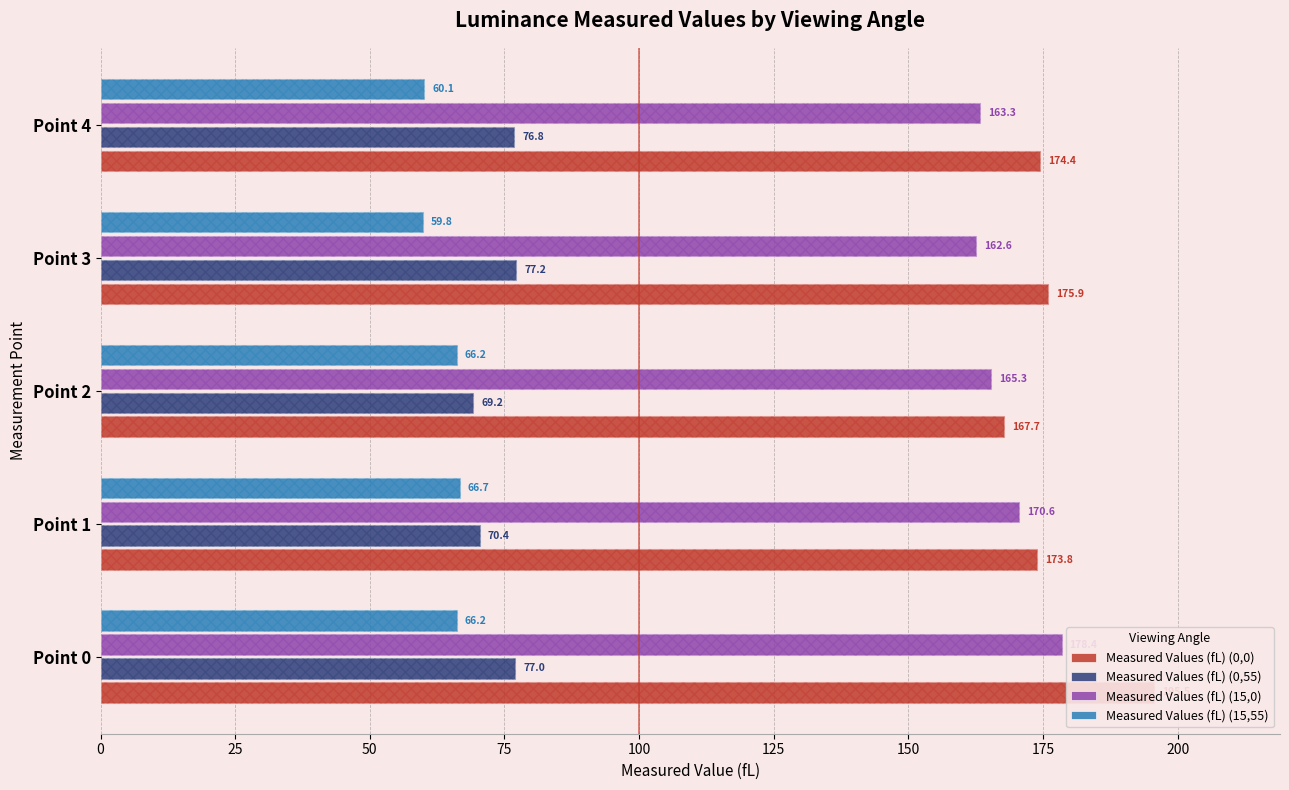

What is the lowest value of the Measured Values (fL) (0,0) series?

167.7